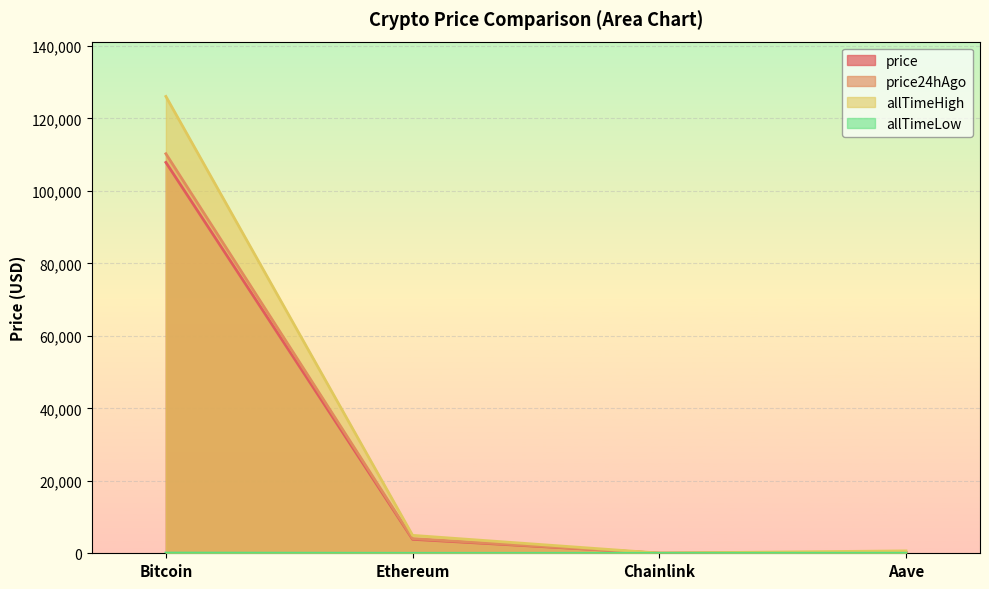

Reading left to right, list all the values displayed in this chart.

price: 107874.0	3856.0	17.8	220.4
price24hAgo: 110261.0	4040.4	17.7	228.8
allTimeHigh: 126080.0	4946.1	52.7	661.7
allTimeLow: 67.8	0.4	0.1	26.0